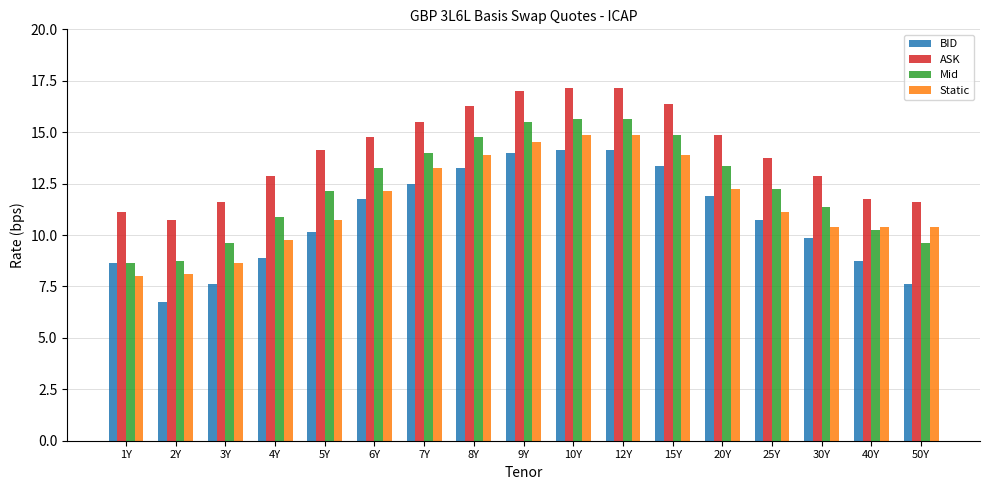

What is the highest value of the Mid series?

15.6